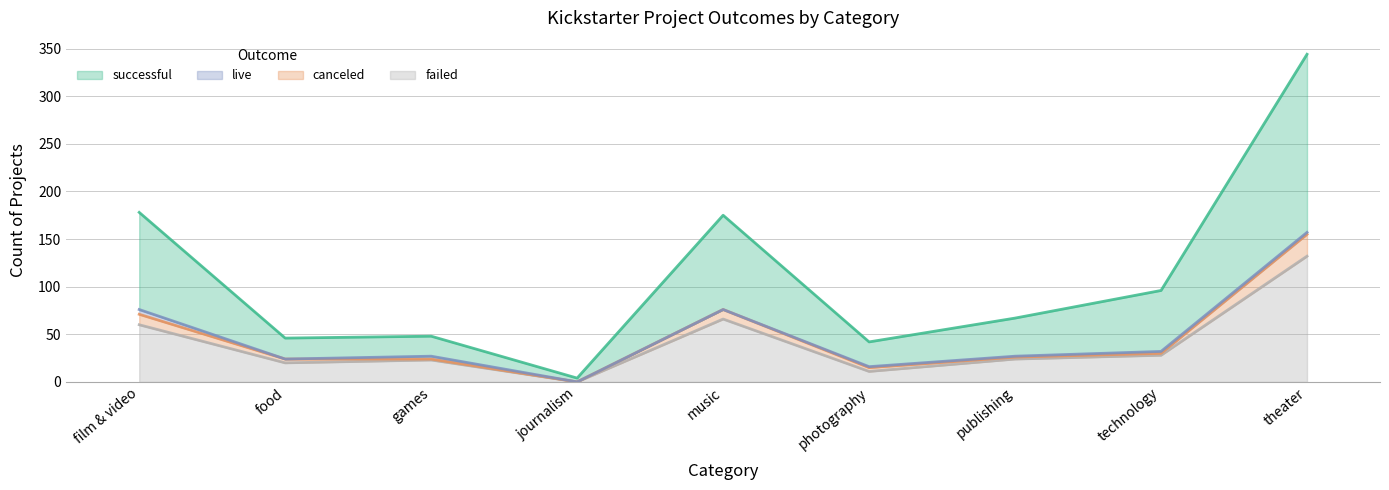

Between technology and publishing, which is larger?

technology